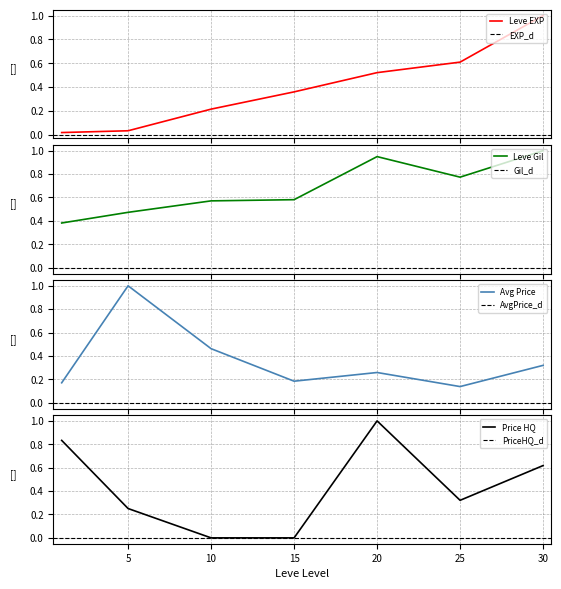

Reading right to left, list all the values displayed in this chart.

Leve EXP: 30=1.0	25=0.6	20=0.5	15=0.4	10=0.2	5=0.0	1=0.0
Leve Gil: 30=1.0	25=0.8	20=0.9	15=0.6	10=0.6	5=0.5	1=0.4
currentAveragePrice: 30=0.3	25=0.1	20=0.3	15=0.2	10=0.5	5=1.0	1=0.2
LevePriceHQ: 30=0.6	25=0.3	20=1.0	15=0.0	10=0.0	5=0.3	1=0.8